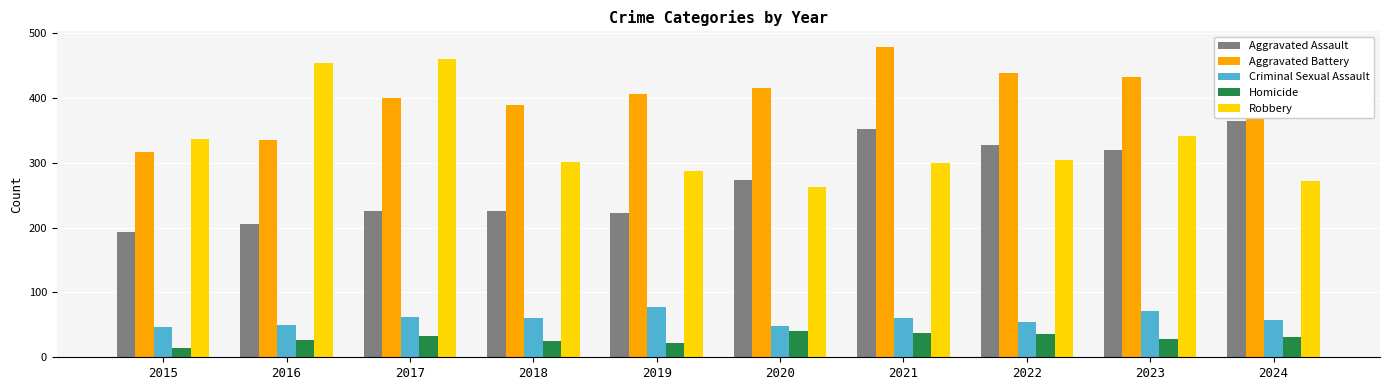

How many values in the Criminal Sexual Assault series are below 60?

5